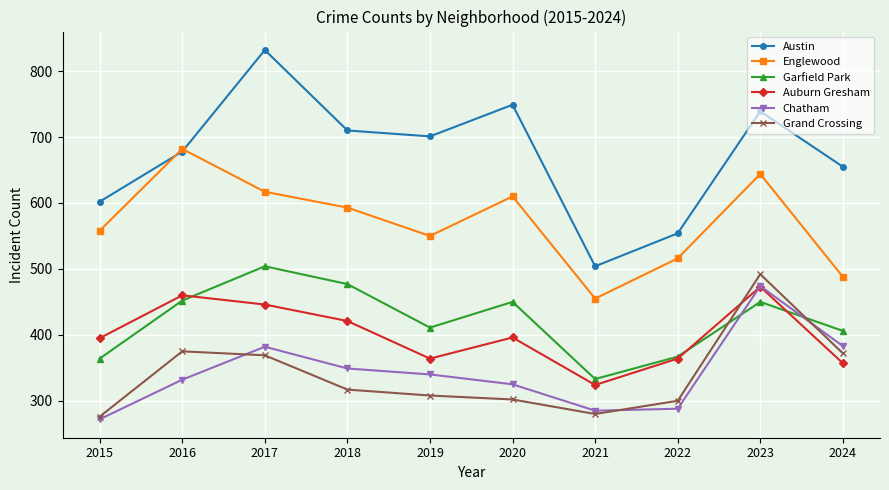

At how many categories does at least one series exceed 531?

9